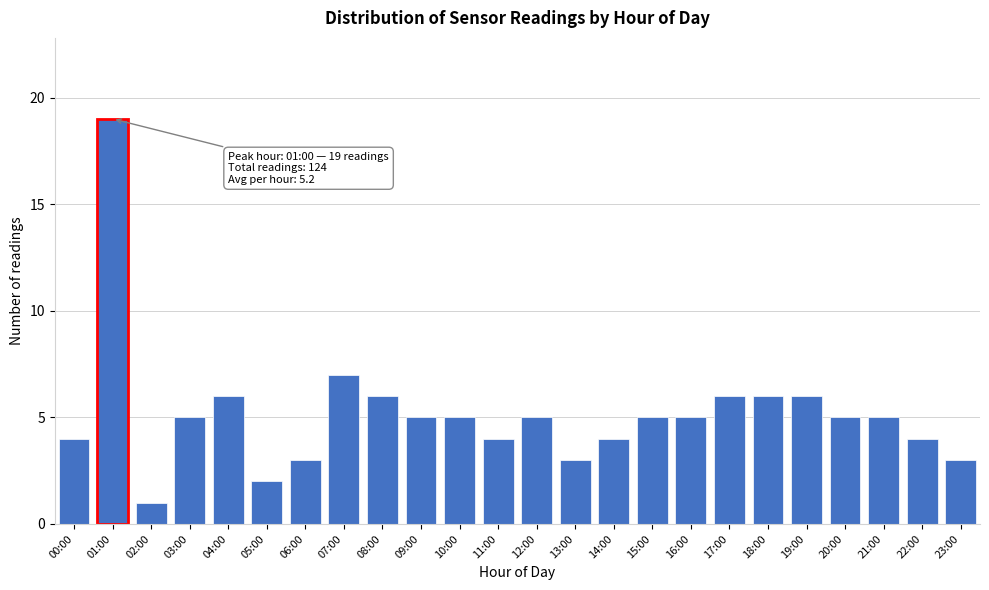

Reading left to right, extract all data points from this chart.

00:00=4	01:00=19	02:00=1	03:00=5	04:00=6	05:00=2	06:00=3	07:00=7	08:00=6	09:00=5	10:00=5	11:00=4	12:00=5	13:00=3	14:00=4	15:00=5	16:00=5	17:00=6	18:00=6	19:00=6	20:00=5	21:00=5	22:00=4	23:00=3